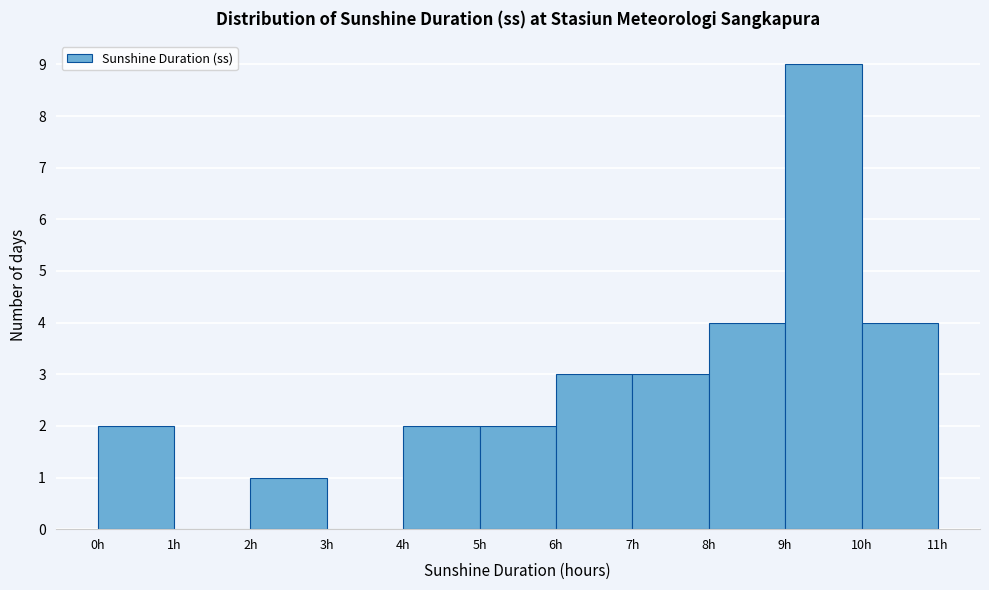

Reading left to right, transcribe this chart: for each bar, give the range it covers on the x-axis and its height. The values are not printed on the chart, so give them approximately, as read against the axis.

0 to 1: 2
1 to 2: 0
2 to 3: 1
3 to 4: 0
4 to 5: 2
5 to 6: 2
6 to 7: 3
7 to 8: 3
8 to 9: 4
9 to 10: 9
10 to 11: 4